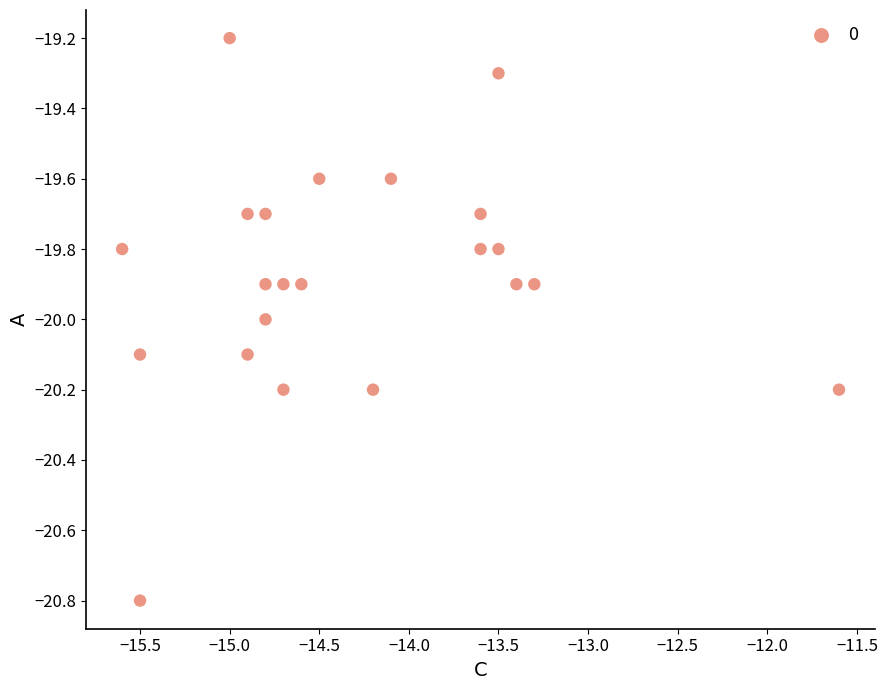

What is the range of Y values (max minus min)?

1.6